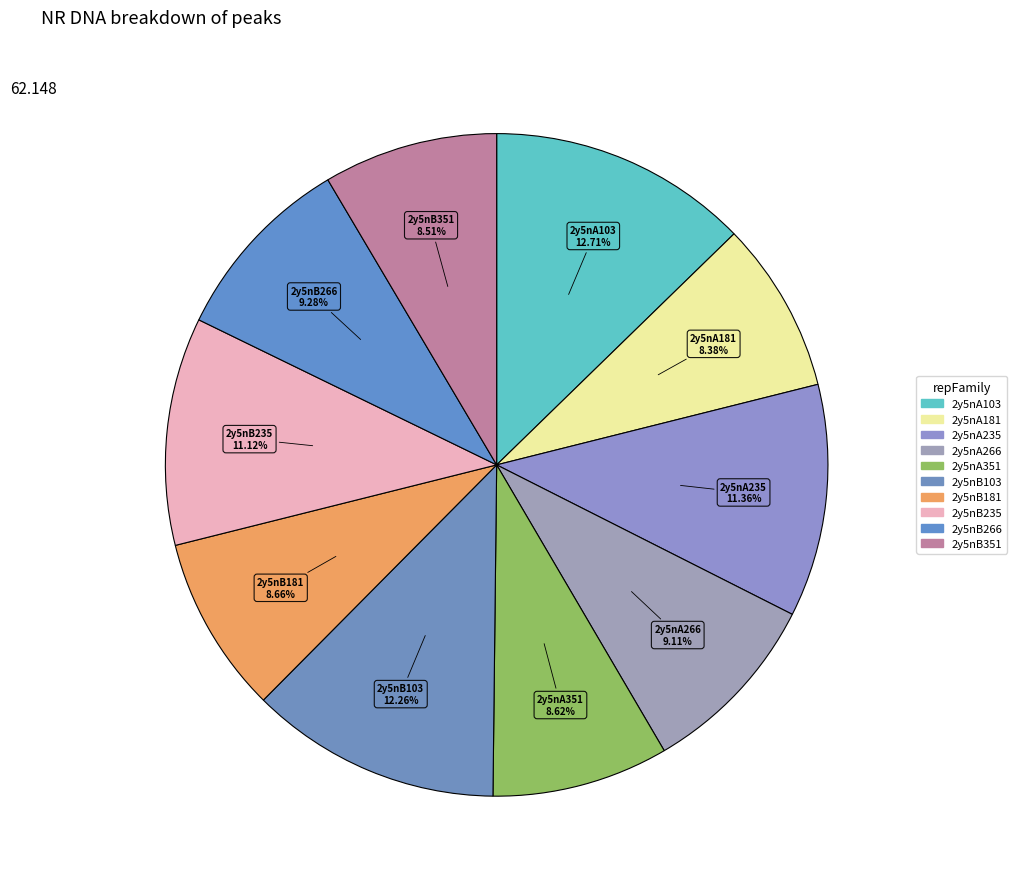

To the nearest percent, what is the combined percentage of 2y5nA351 and 2y5nB103?

21%